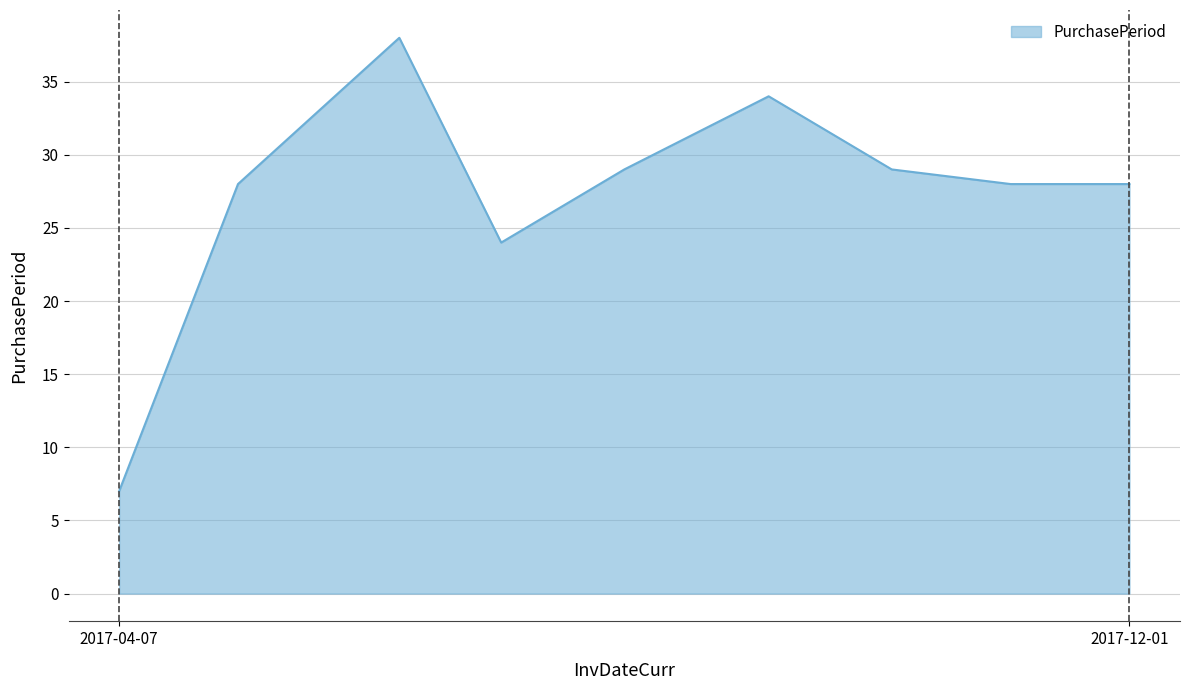

What is the greatest value displayed?

38